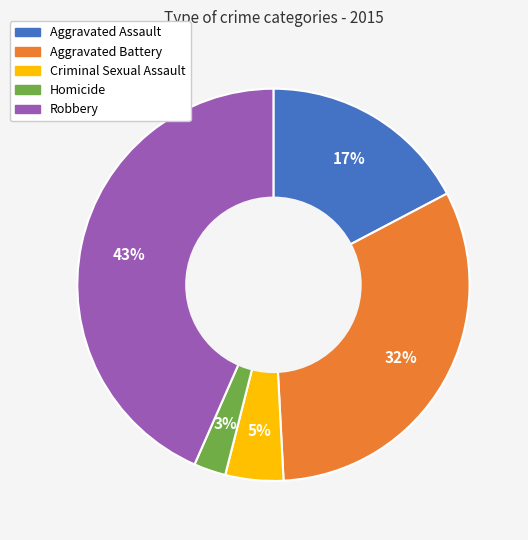

True or false: Robbery accounts for 43% of the total.

True